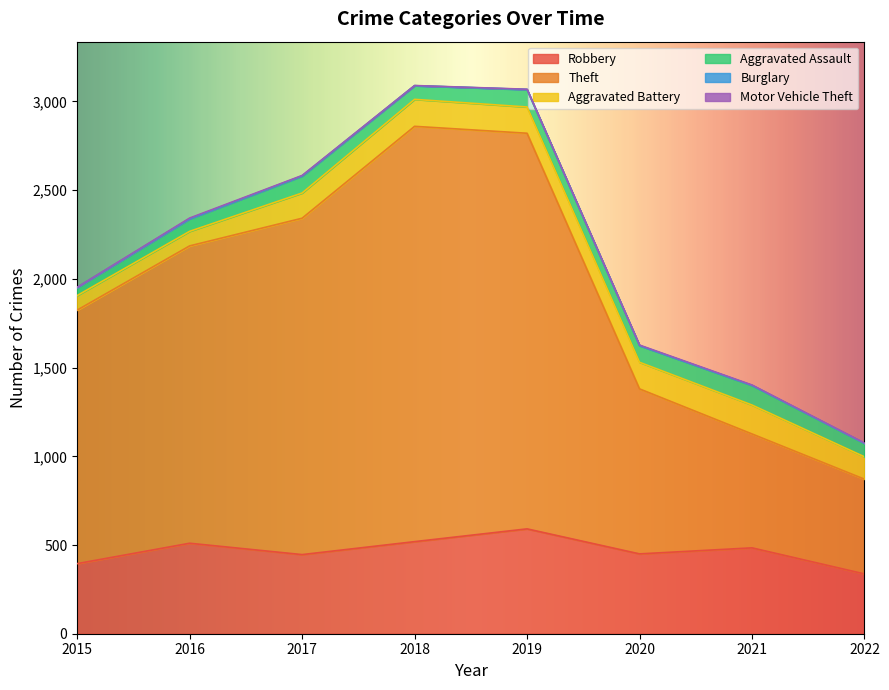

What is the difference between the highest and lowest values at 2016?

1676